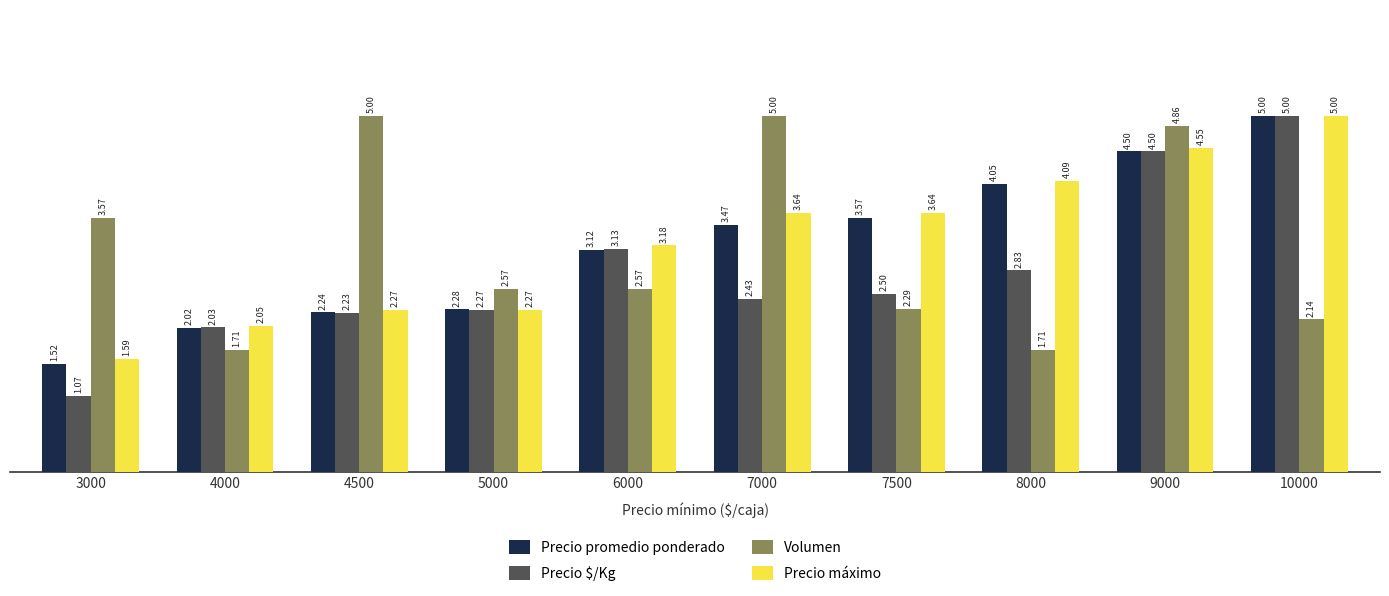

Is the value of Precio promedio ponderado at 10000 greater than the value of Precio máximo at 5000?

Yes